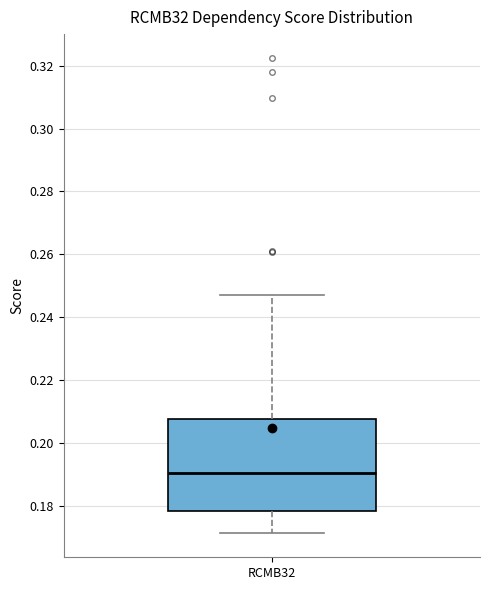

Read this box plot against the y-axis: the position of the median line, the range covered by the box, and the ends of both whiskers. The values are not printed on the chart, so give them approximately, as read against the axis.

median 0.190, box 0.178 to 0.208, whiskers 0.172 to 0.246